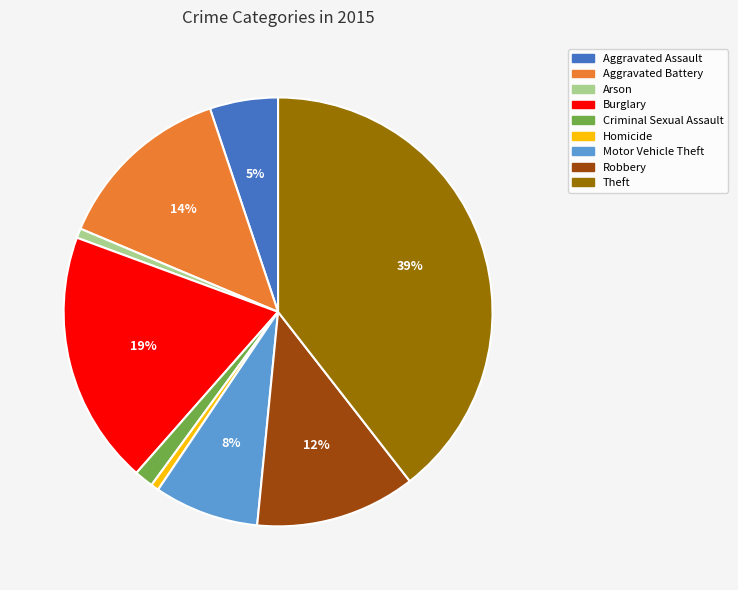

Combined, do Aggravated Battery and Homicide account for over 50%?

No